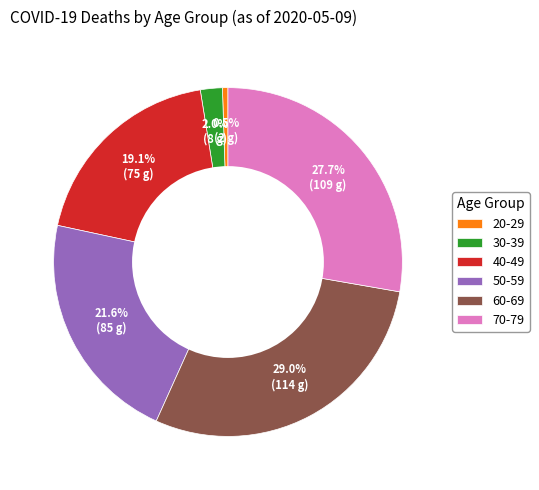

Count the number of slices in the pie.

6